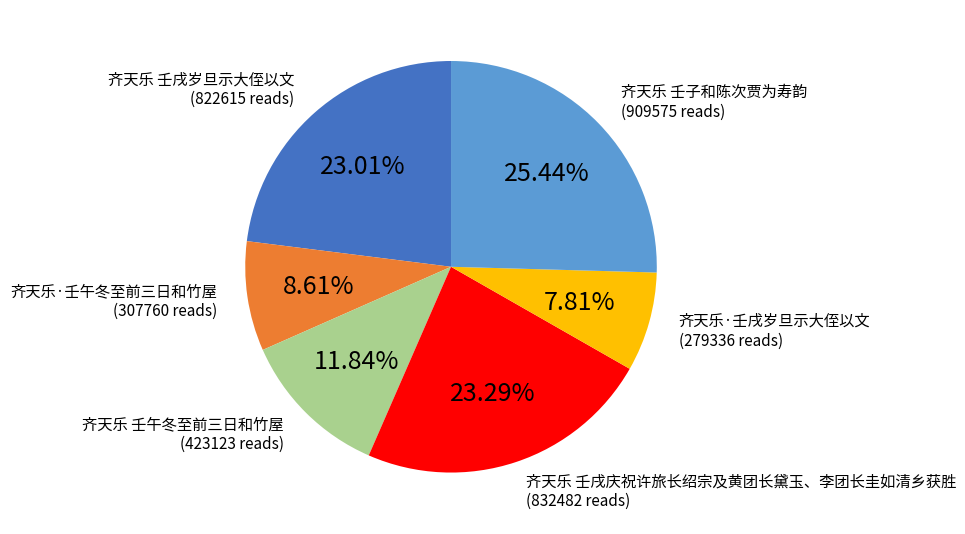

How many segments does this pie chart have?

6